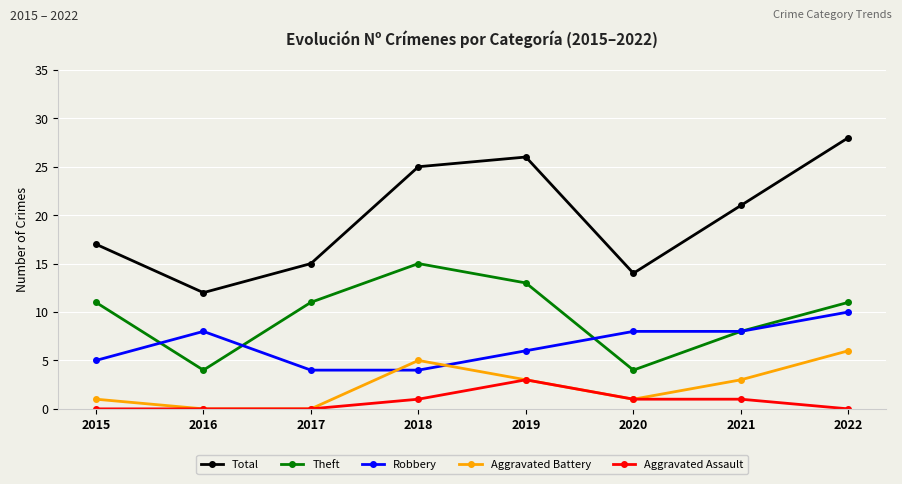

True or false: Aggravated Battery and Total intersect in this chart.

False